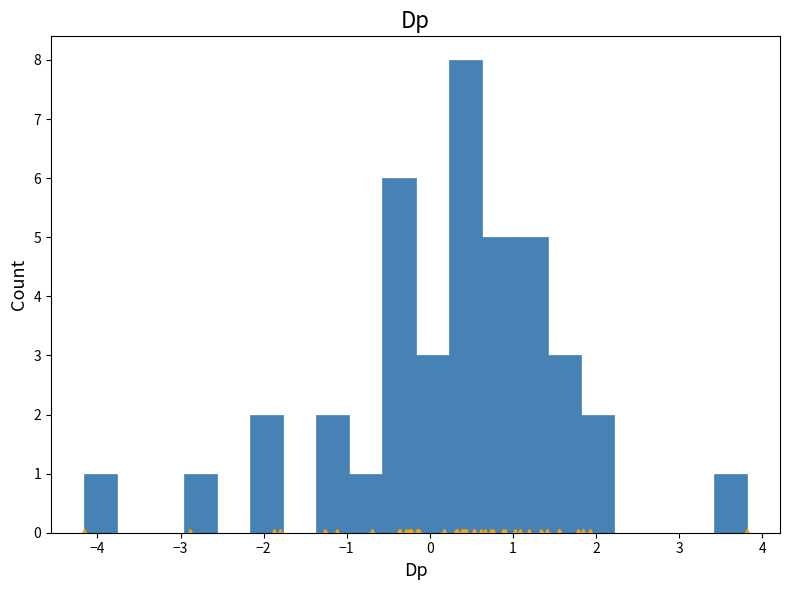

Around what value on the x-axis is the tallest bar? Give the approximate position of its centre, as read against the axis.

0.4